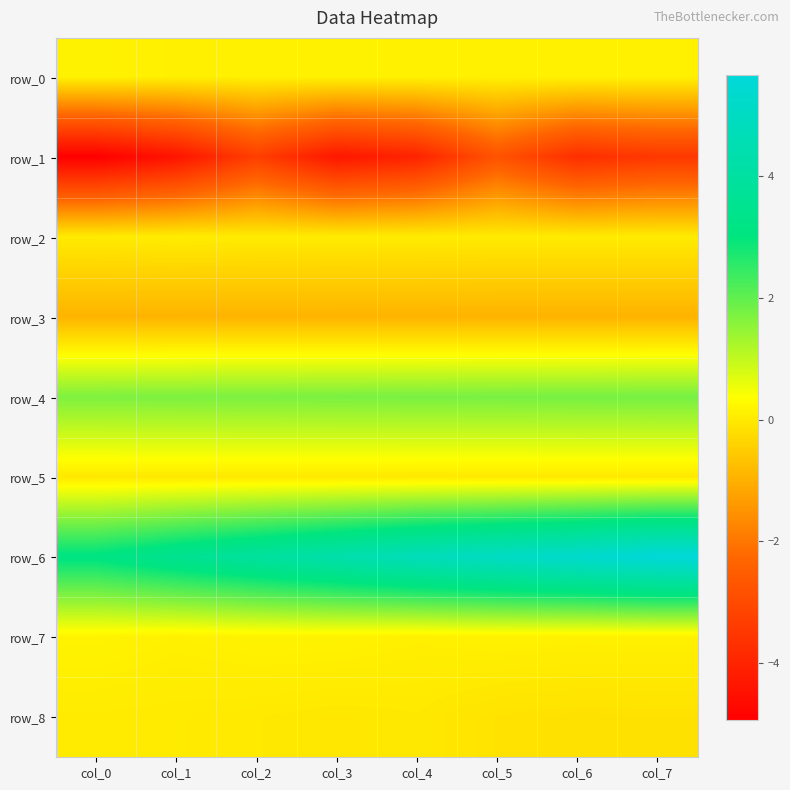

At how many categories does at least one series exceed -3?

8